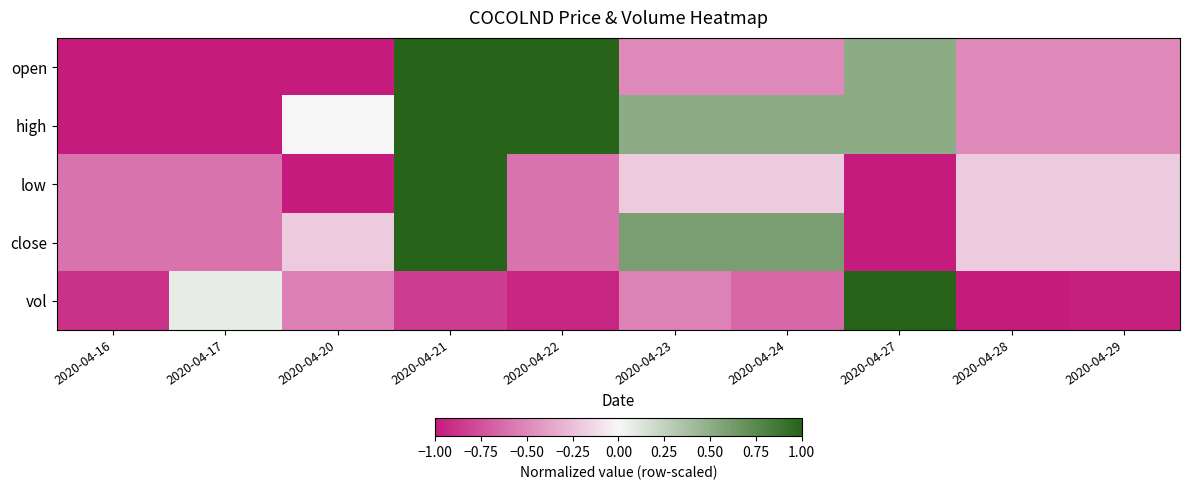

At which category is the sum across all series the highest?

2020-04-21